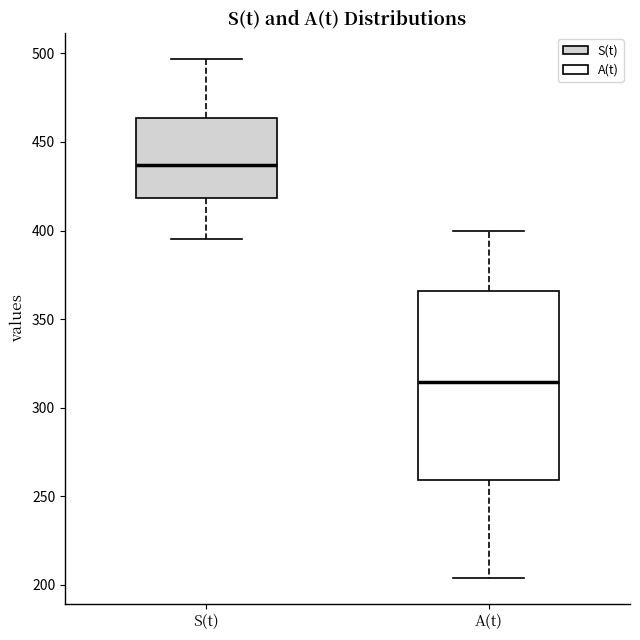

Reading left to right, read every box against the y-axis: the position of its median line, the range the box covers, and the ends of its whiskers. The values are not printed on the chart, so give them approximately, as read against the axis.

S(t): median 435, box 420 to 465, whiskers 395 to 495
A(t): median 315, box 260 to 365, whiskers 205 to 400